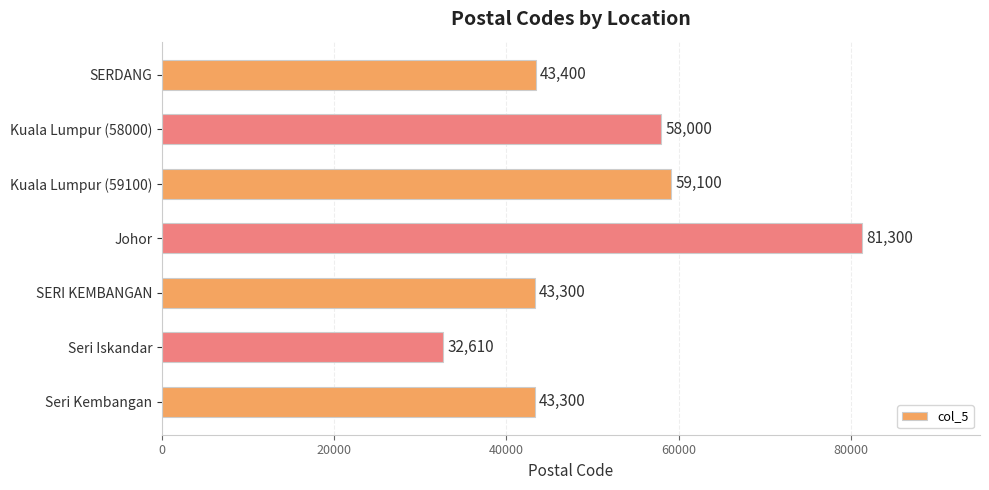

Reading bottom to top, list all the values displayed in this chart.

43300	32610	43300	81300	59100	58000	43400